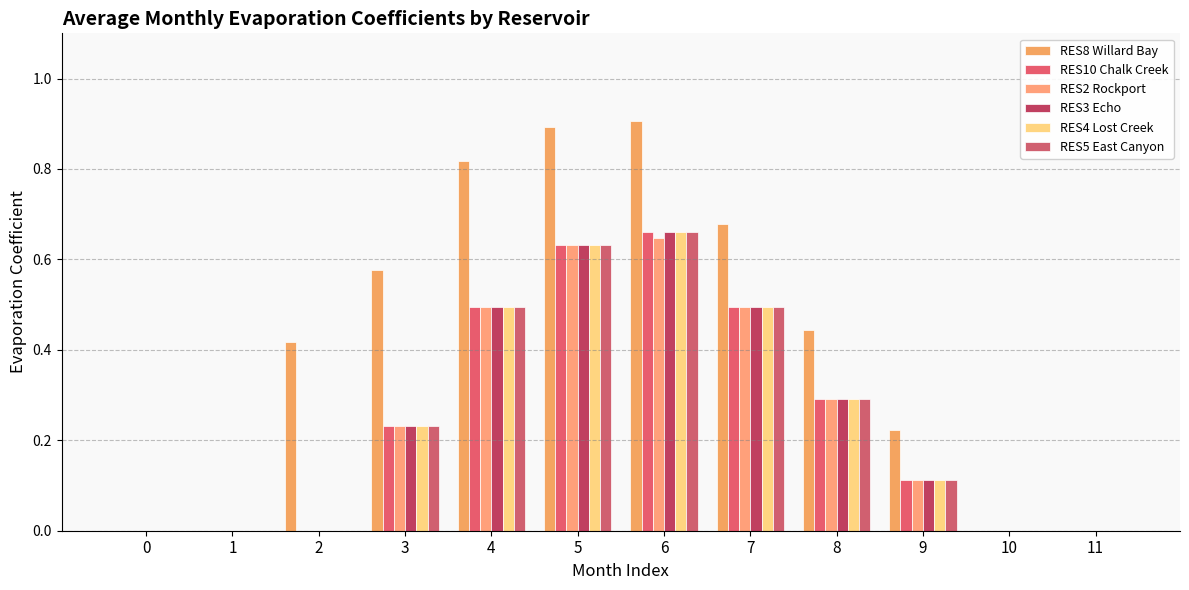

Reading left to right, extract all data points from this chart.

RES8 Willard Bay: 0.0	0.0	0.4	0.6	0.8	0.9	0.9	0.7	0.4	0.2	0.0	0.0
RES10 Chalk Creek: 0.0	0.0	0.0	0.2	0.5	0.6	0.7	0.5	0.3	0.1	0.0	0.0
RES2 Rockport: 0.0	0.0	0.0	0.2	0.5	0.6	0.6	0.5	0.3	0.1	0.0	0.0
RES3 Echo: 0.0	0.0	0.0	0.2	0.5	0.6	0.7	0.5	0.3	0.1	0.0	0.0
RES4 Lost Creek: 0.0	0.0	0.0	0.2	0.5	0.6	0.7	0.5	0.3	0.1	0.0	0.0
RES5 East Canyon: 0.0	0.0	0.0	0.2	0.5	0.6	0.7	0.5	0.3	0.1	0.0	0.0